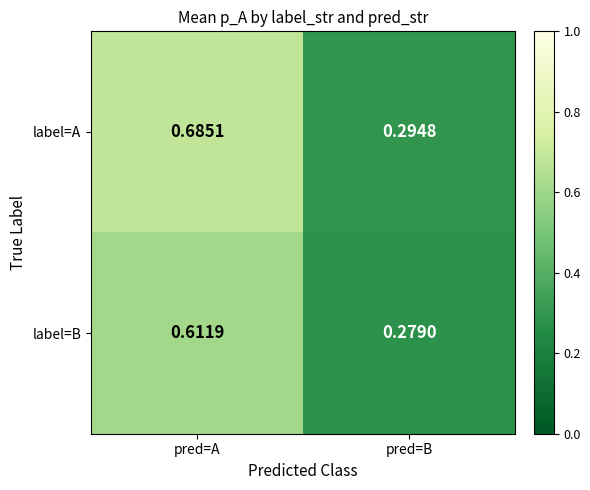

Which category has the highest value in the label=B series?

pred=A